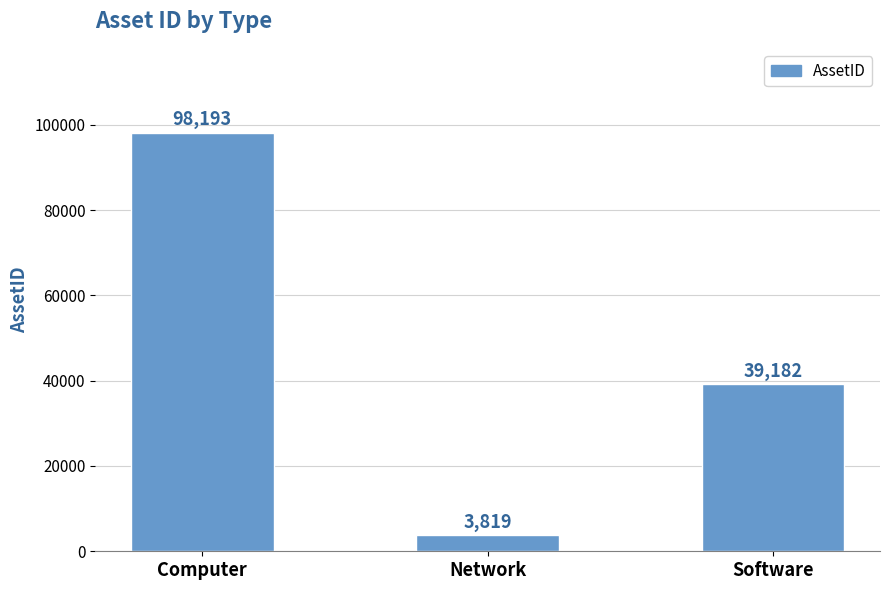

List the labels in order of value, smallest first.

Network, Software, Computer